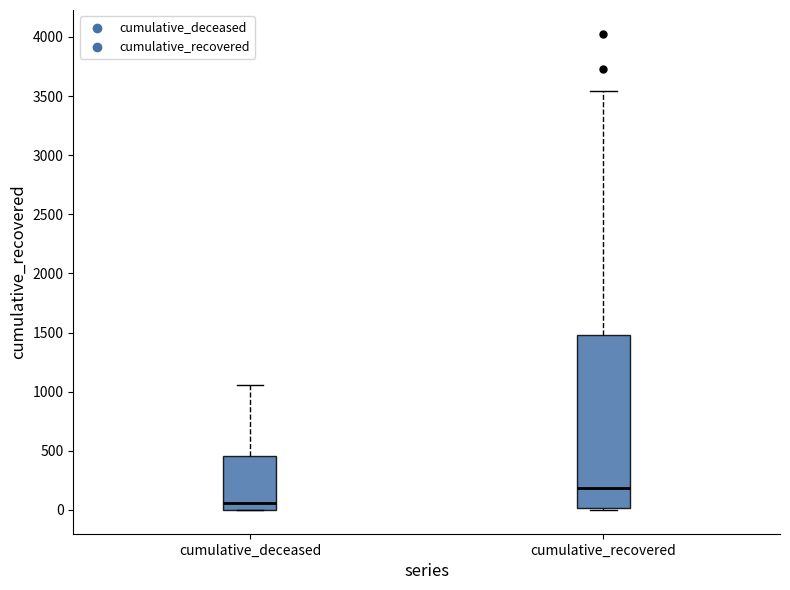

Where is the upper edge of the box for cumulative_deceased on the y-axis? The values are not printed on the chart, so give them approximately, as read against the axis.

450